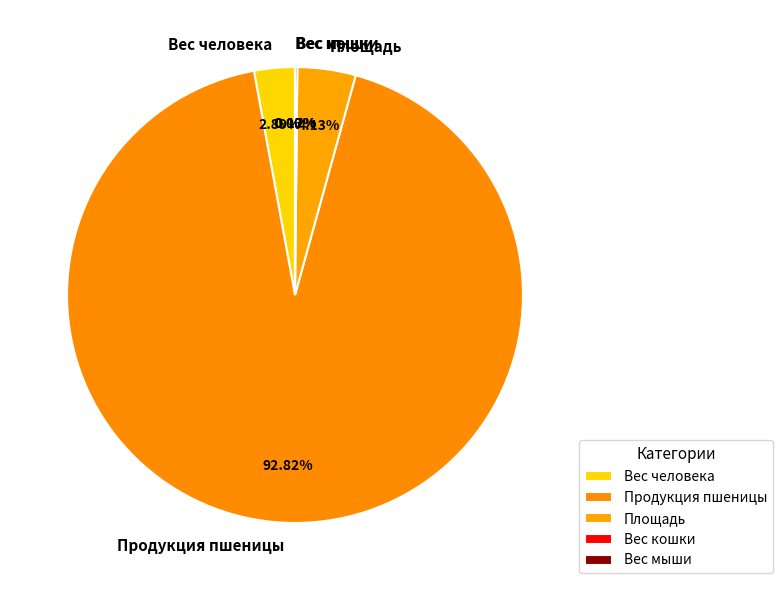

Is there a majority slice in this chart?

Yes